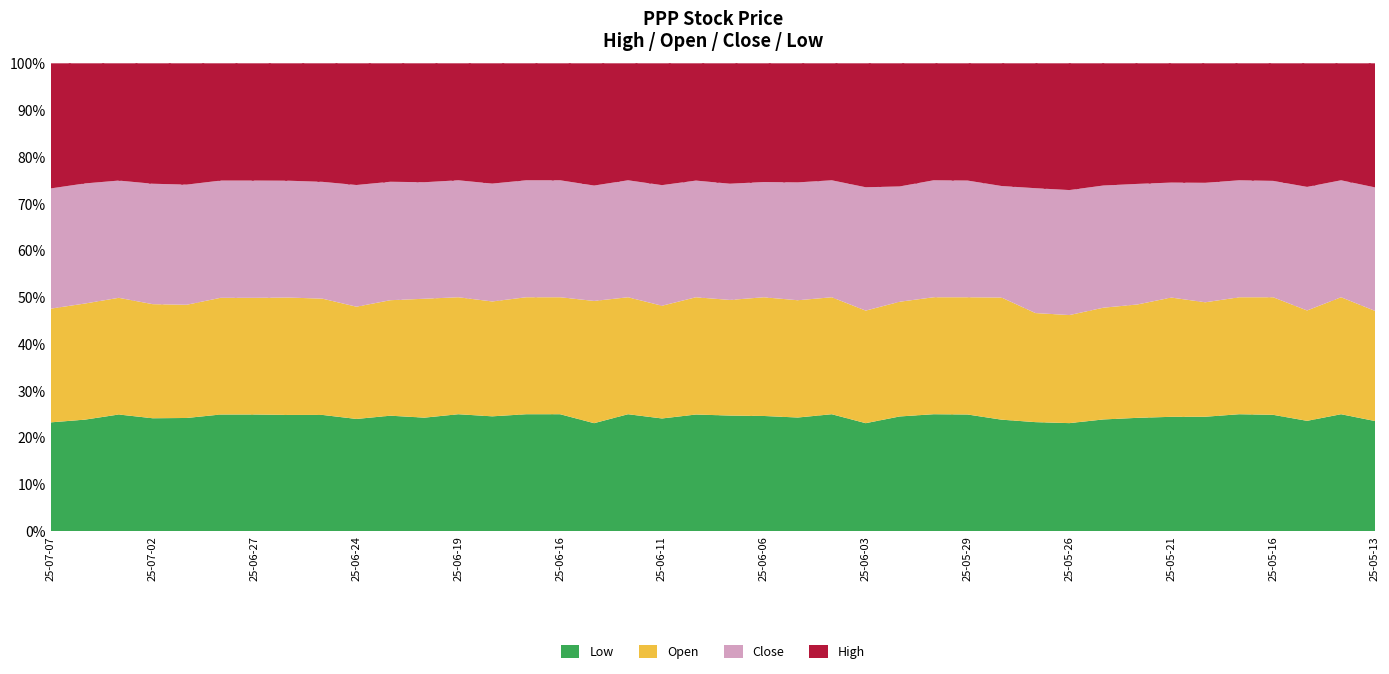

What is the sum of all high values?

827.2